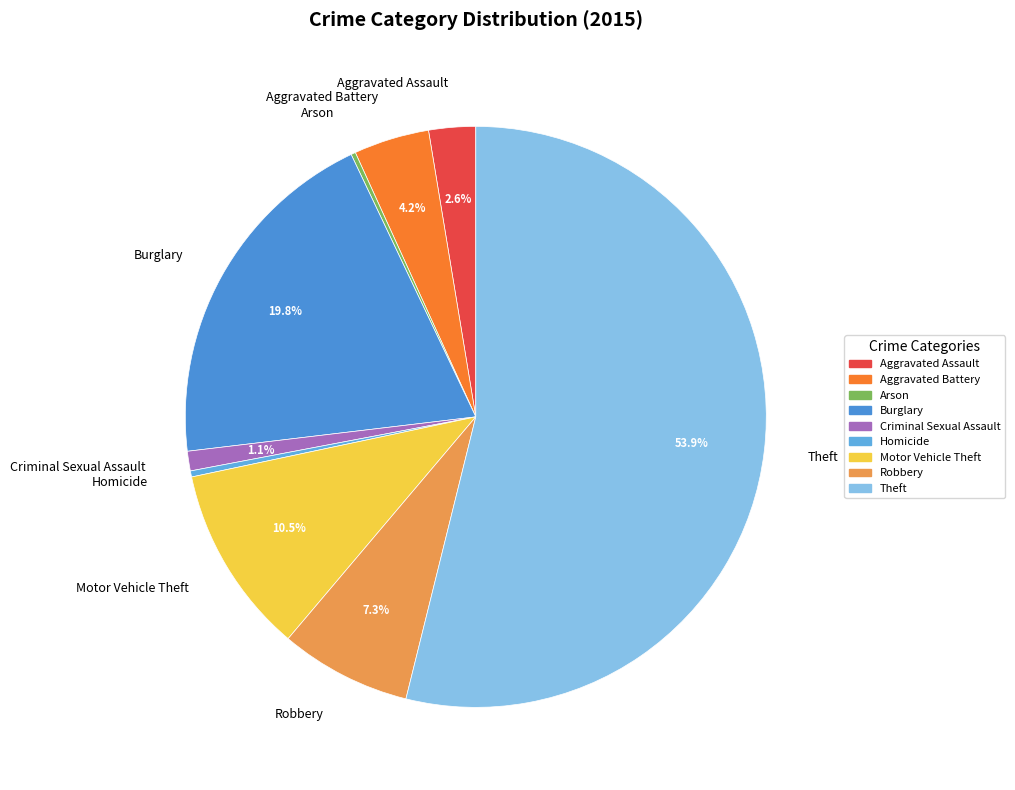

To the nearest percent, what is the difference between the largest and smallest slice percentages?

54%